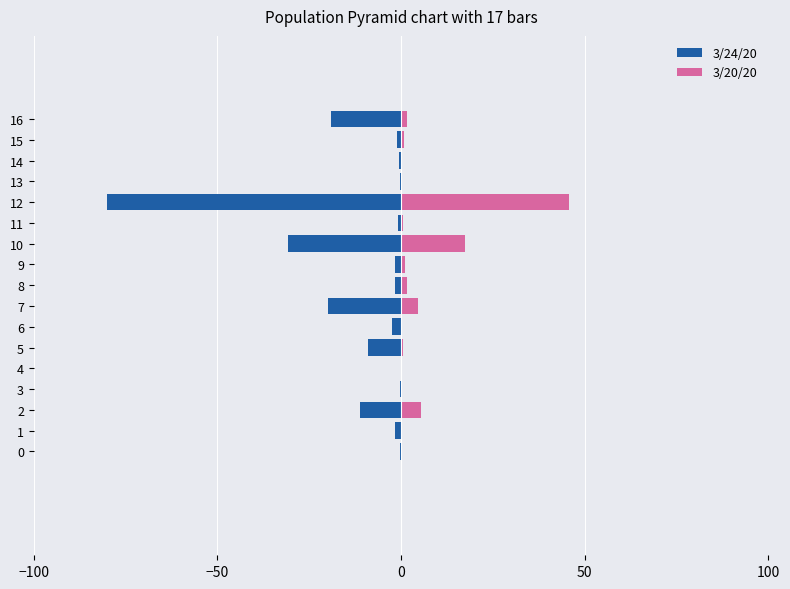

Does the chart contain any negative values?

Yes